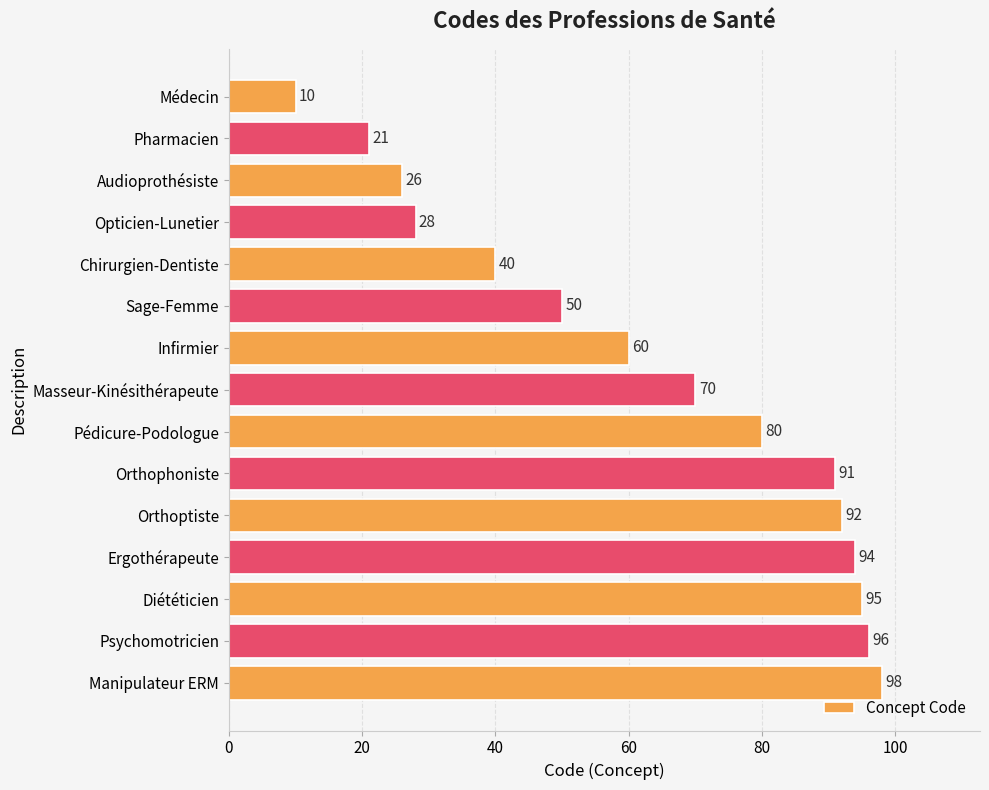

The chart shows a value of 80 at Pédicure-Podologue. True or false?

True